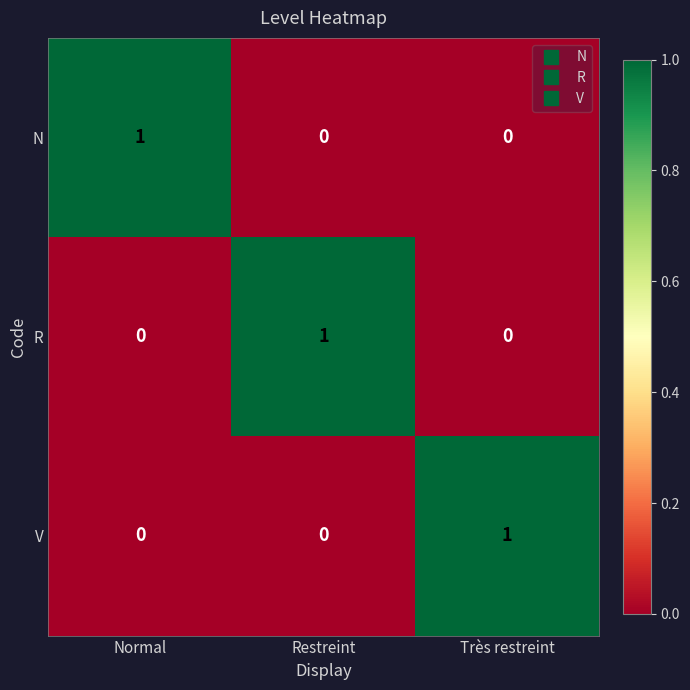

What is the difference between the highest and lowest values at Très restreint?

1